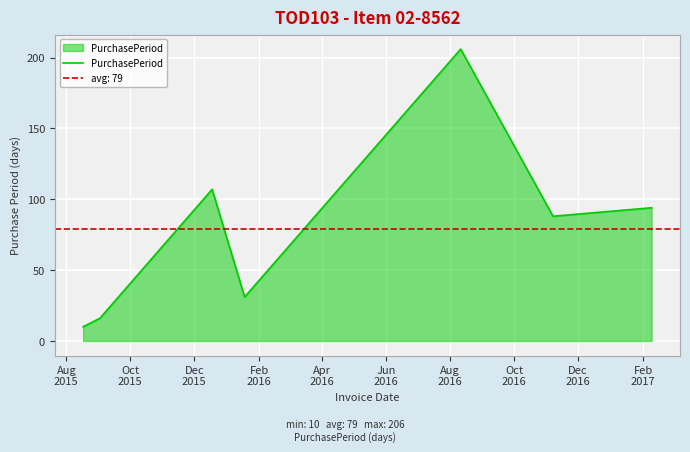

What is the greatest value displayed?

206